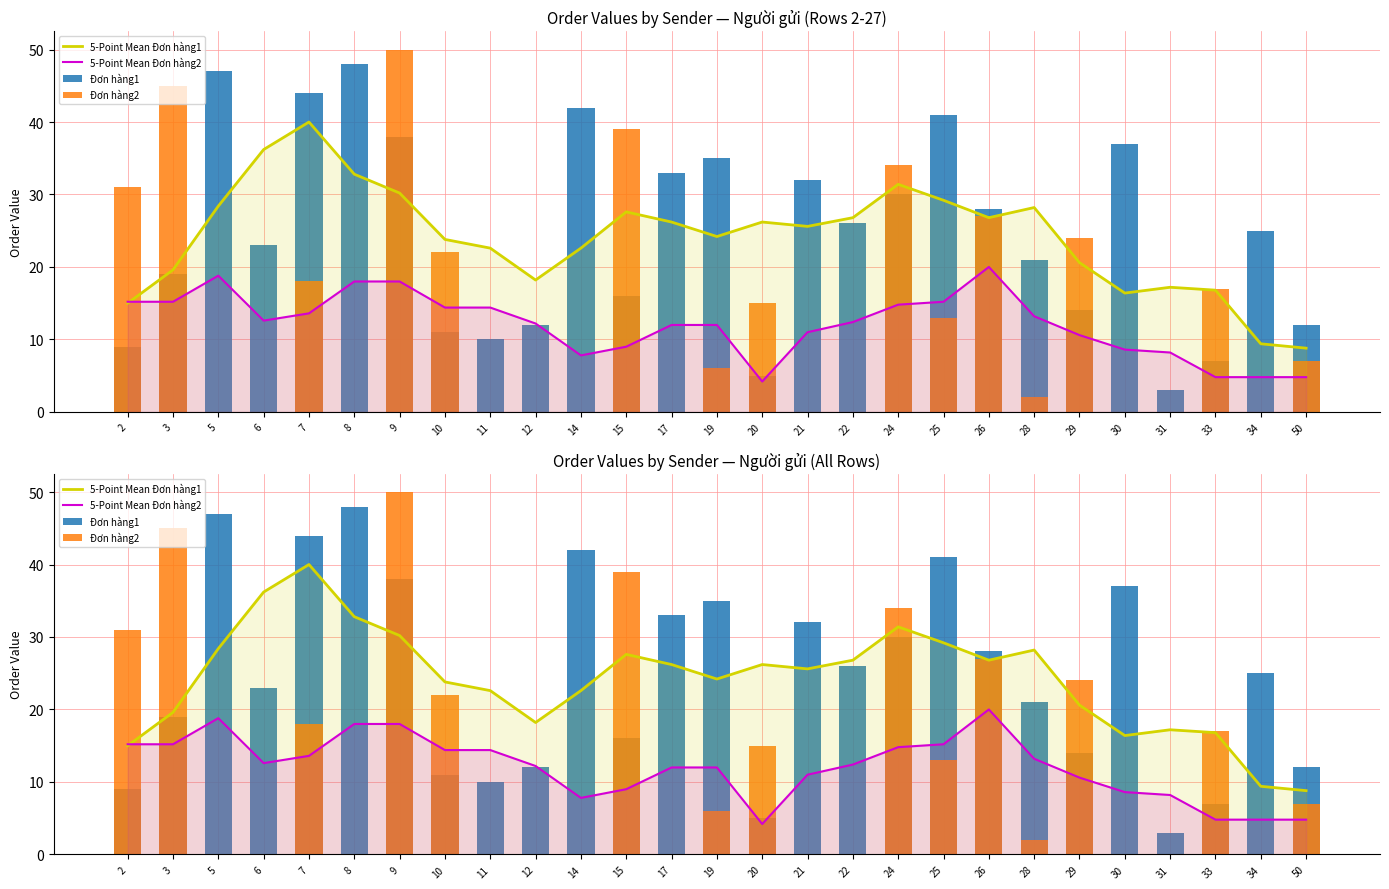

What is the average value of the Đơn hàng2 series?

13.0